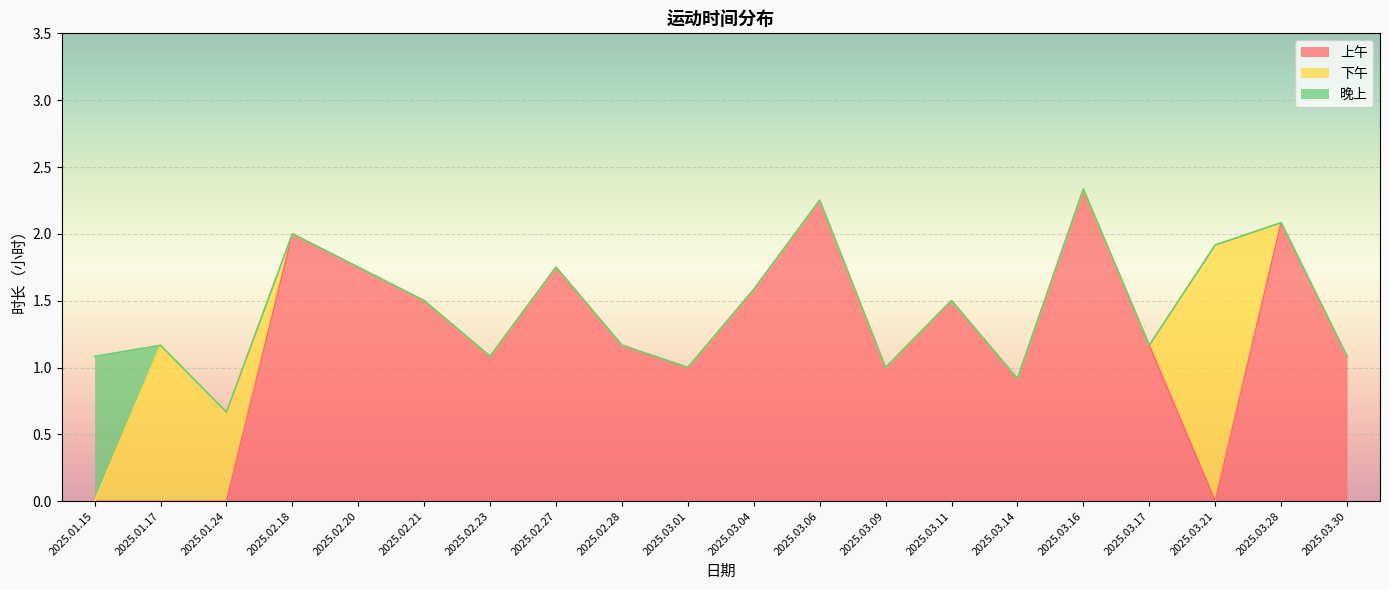

True or false: 上午 has more than 0 interior local peaks.

True